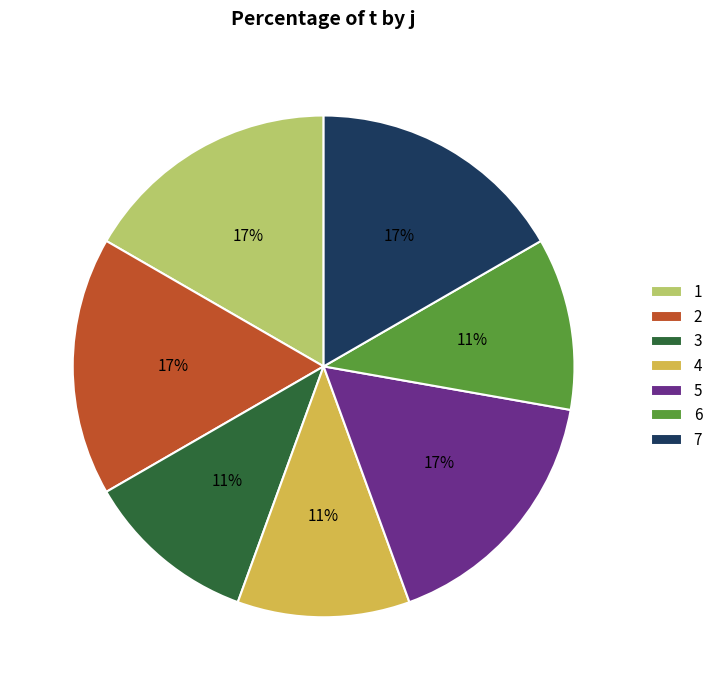

True or false: 7 accounts for 17% of the total.

True